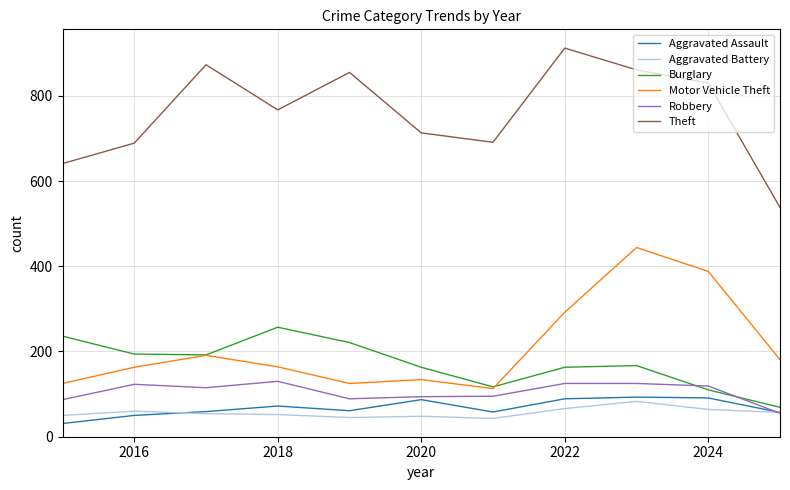

Which series has the largest total across all categories?

Theft